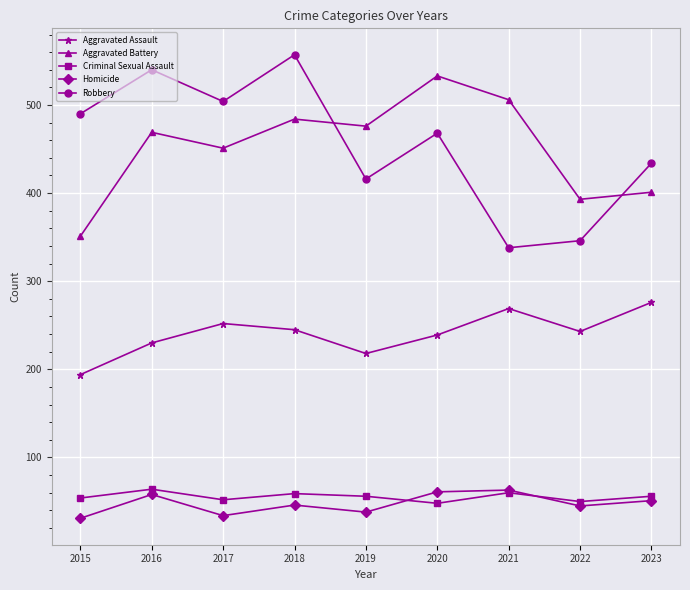

At 2019, list the series in order from largest to smallest.

Aggravated Battery, Robbery, Aggravated Assault, Criminal Sexual Assault, Homicide